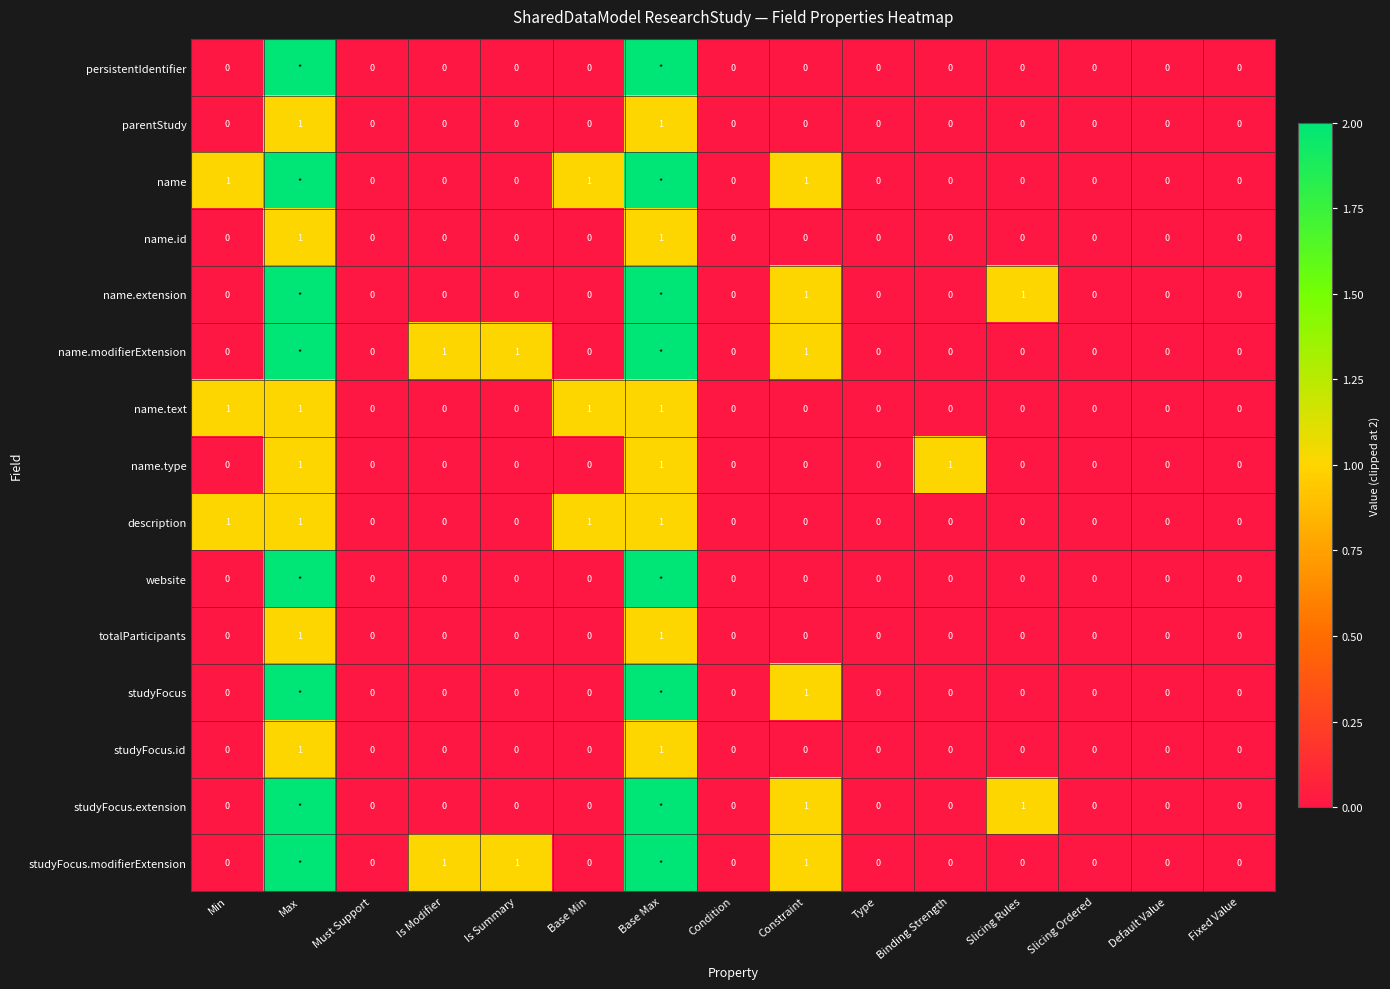

How many categories are shown in the chart?

15